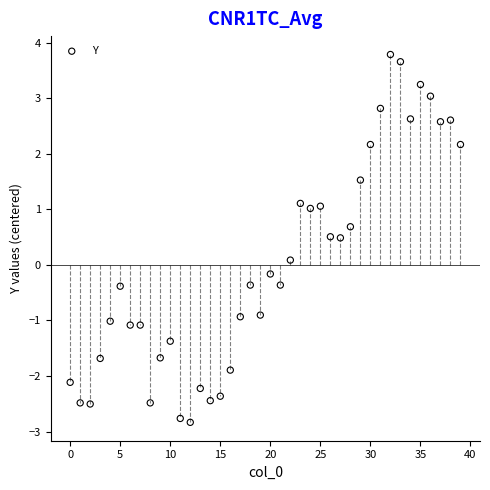

What is the range of Y values (max minus min)?

6.6